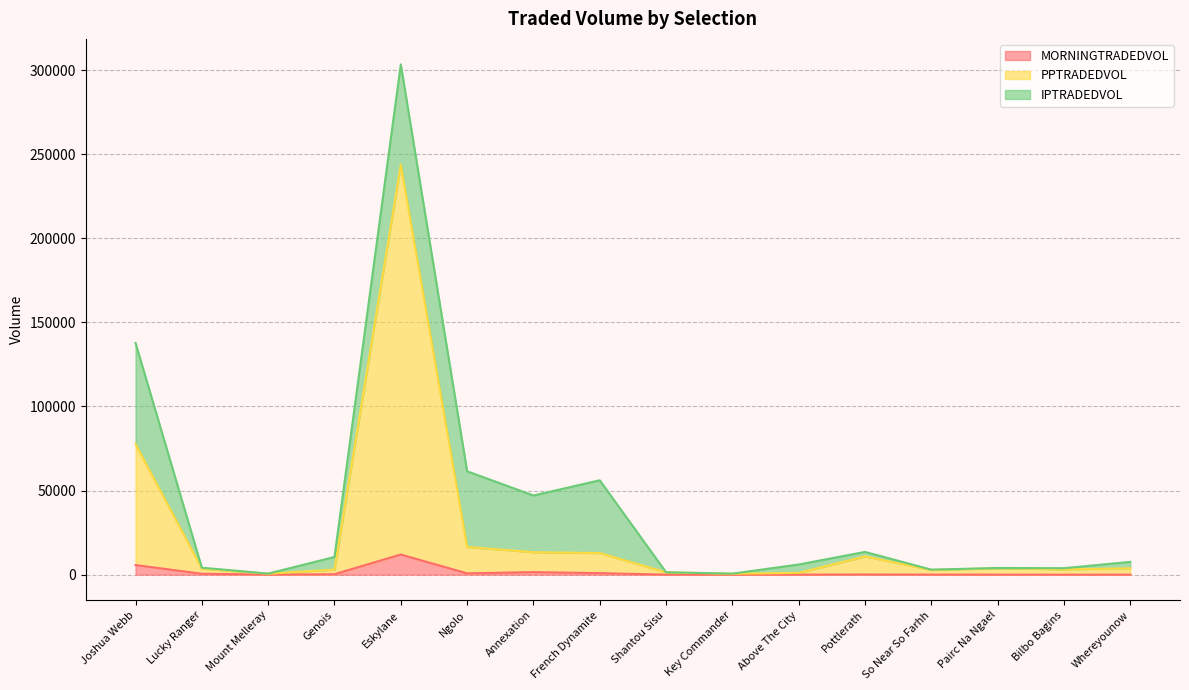

At how many categories does at least one series exceed 30188?

2